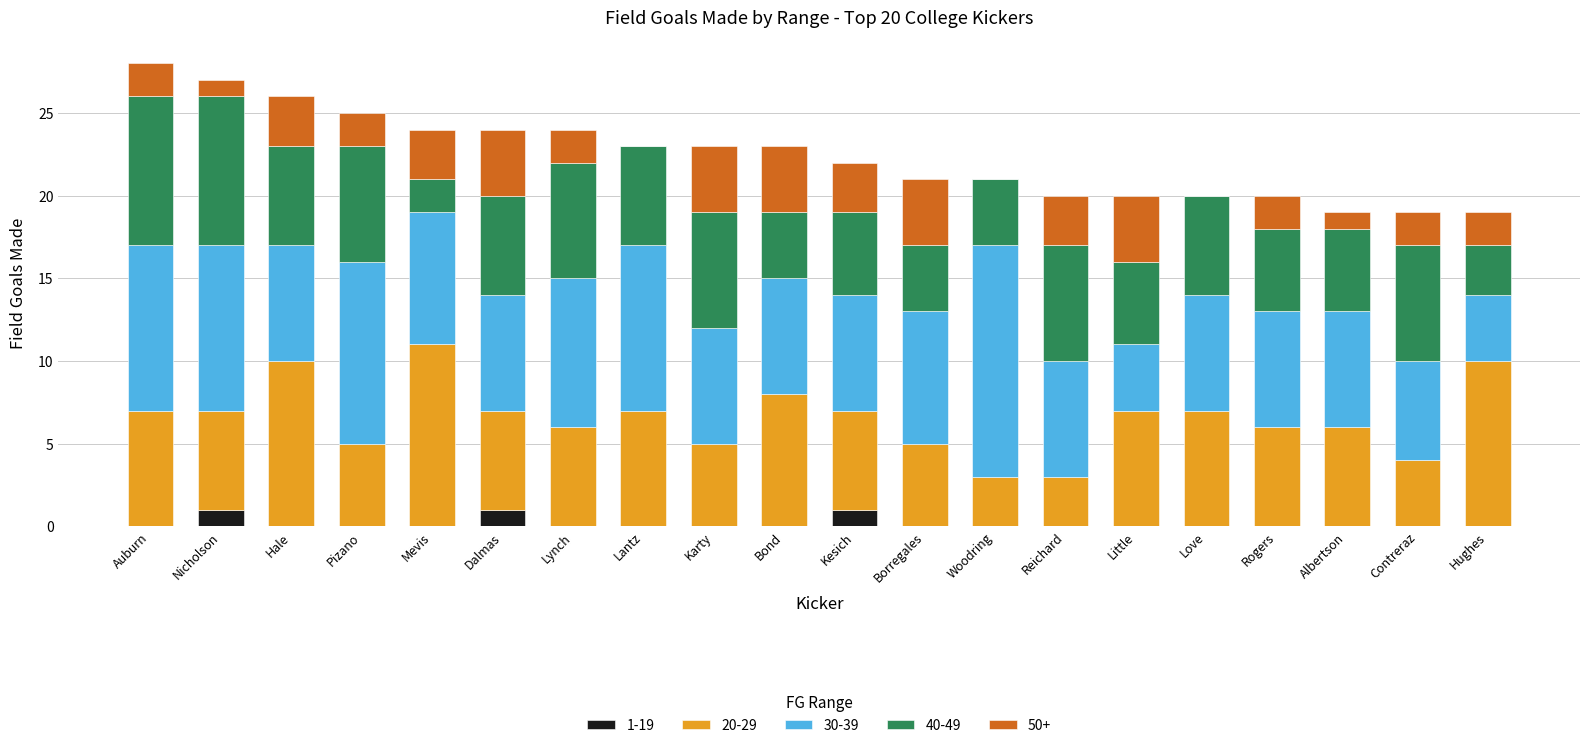

Does the chart contain stacked bars?

Yes